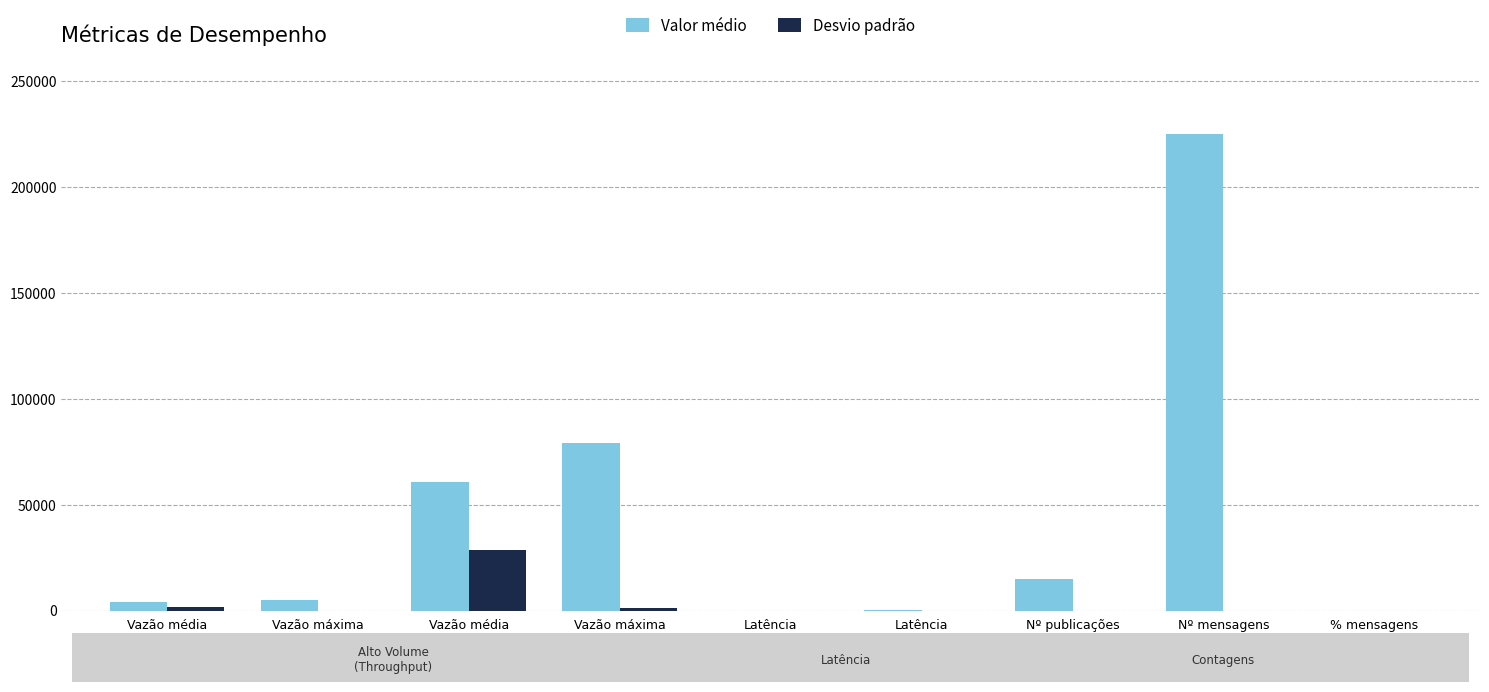

What is the total value across all series at Vazão máxima
(publisher)?

5361.9